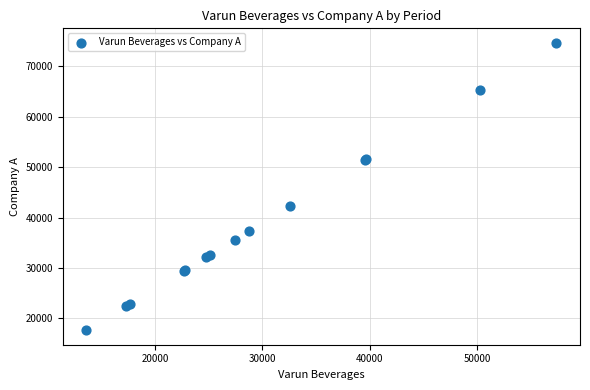

What Y value in the scatter plot is closest to 46138?

42366.0